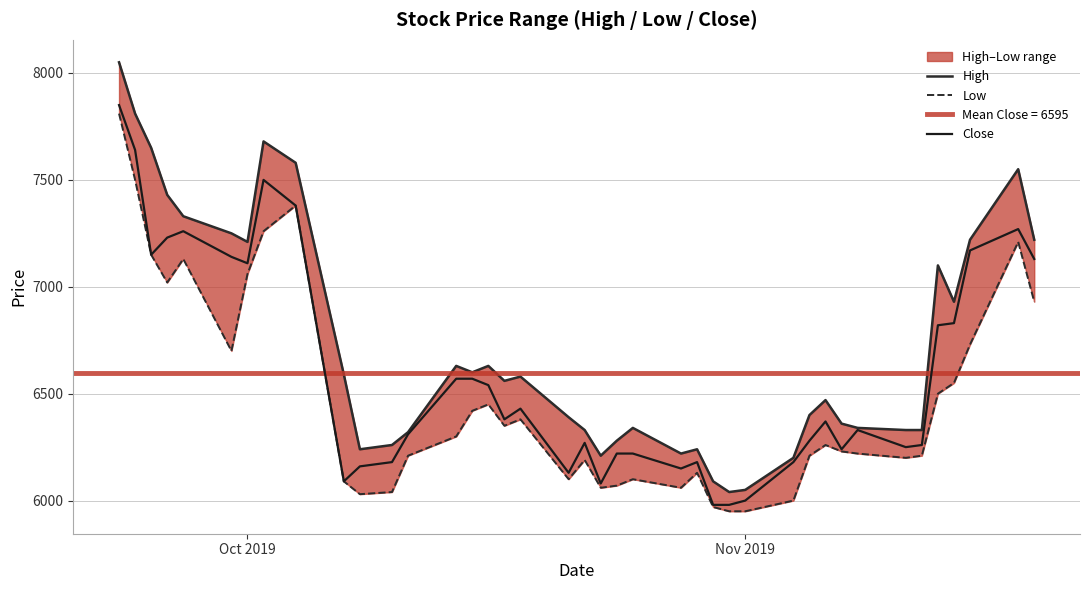

What is the highest value of the Close series?

7850